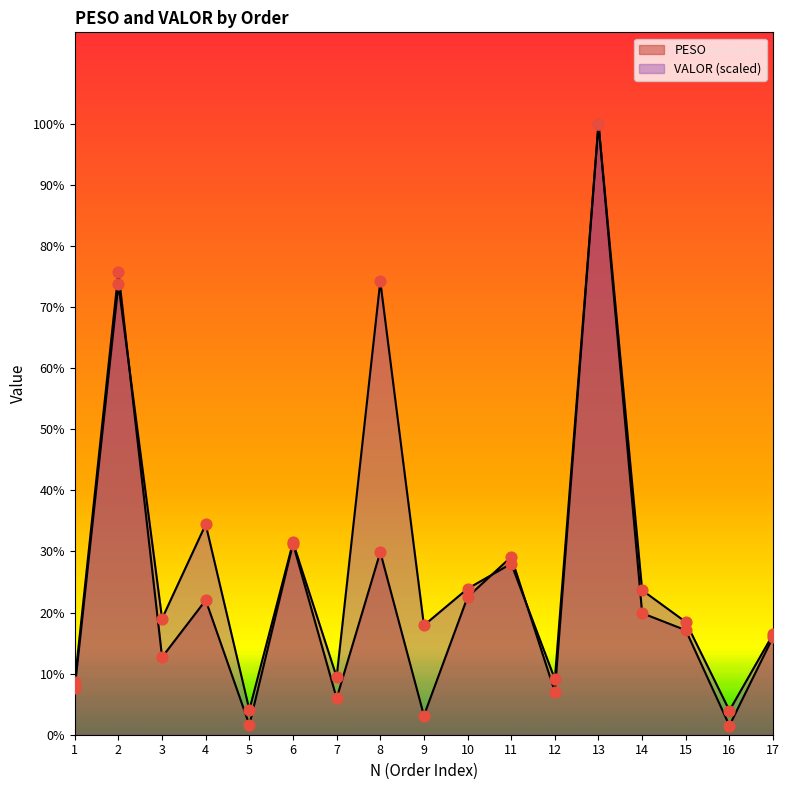

Which series has the largest total across all categories?

VALOR